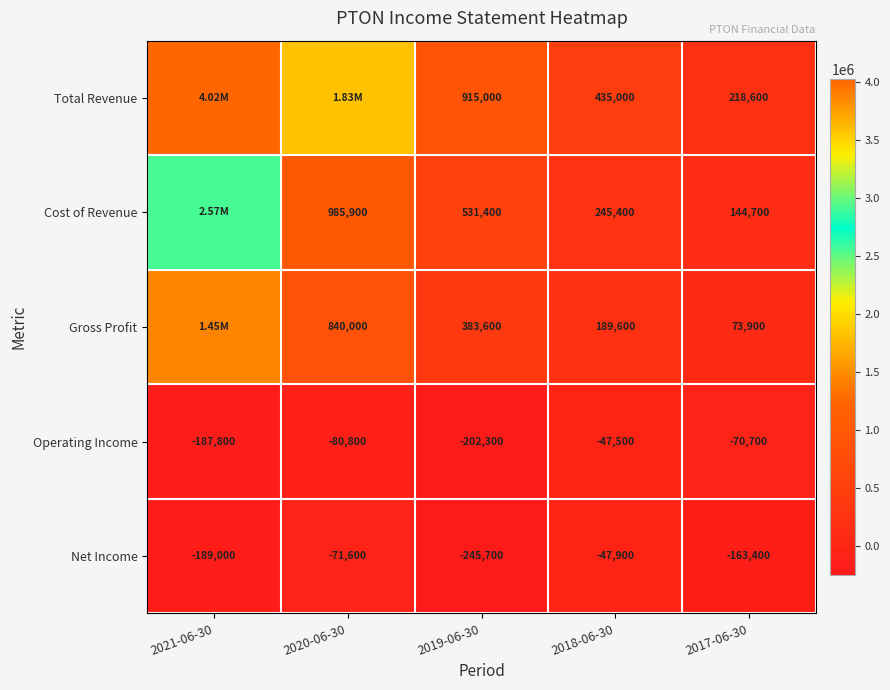

Is the value of Total Revenue at 2017-06-30 greater than the value of Net Income at 2021-06-30?

Yes